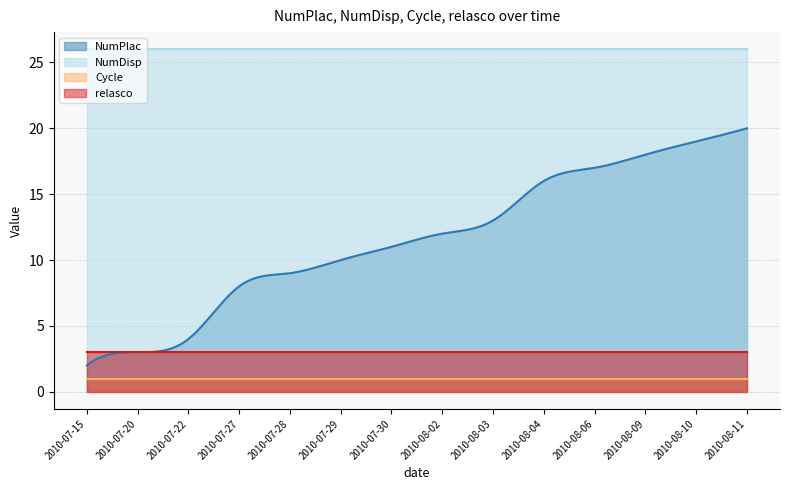

List the series in order of their peak value, lowest first.

Cycle, relasco, NumPlac, NumDisp